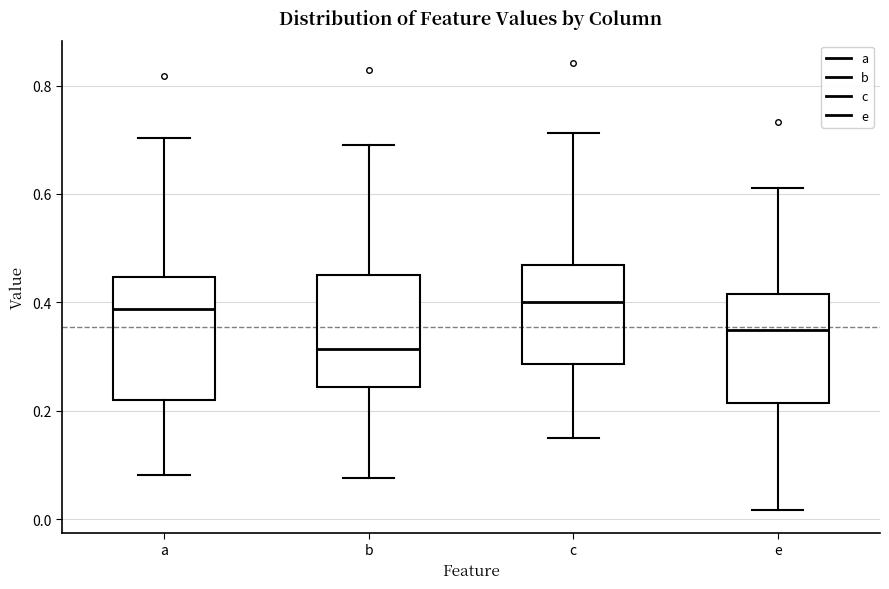

Reading left to right, read every box against the y-axis: the position of its median line, the range the box covers, and the ends of its whiskers. The values are not printed on the chart, so give them approximately, as read against the axis.

a: median 0.38, box 0.22 to 0.44, whiskers 0.08 to 0.70
b: median 0.32, box 0.24 to 0.44, whiskers 0.08 to 0.70
c: median 0.40, box 0.28 to 0.46, whiskers 0.14 to 0.72
e: median 0.34, box 0.22 to 0.42, whiskers 0.02 to 0.62